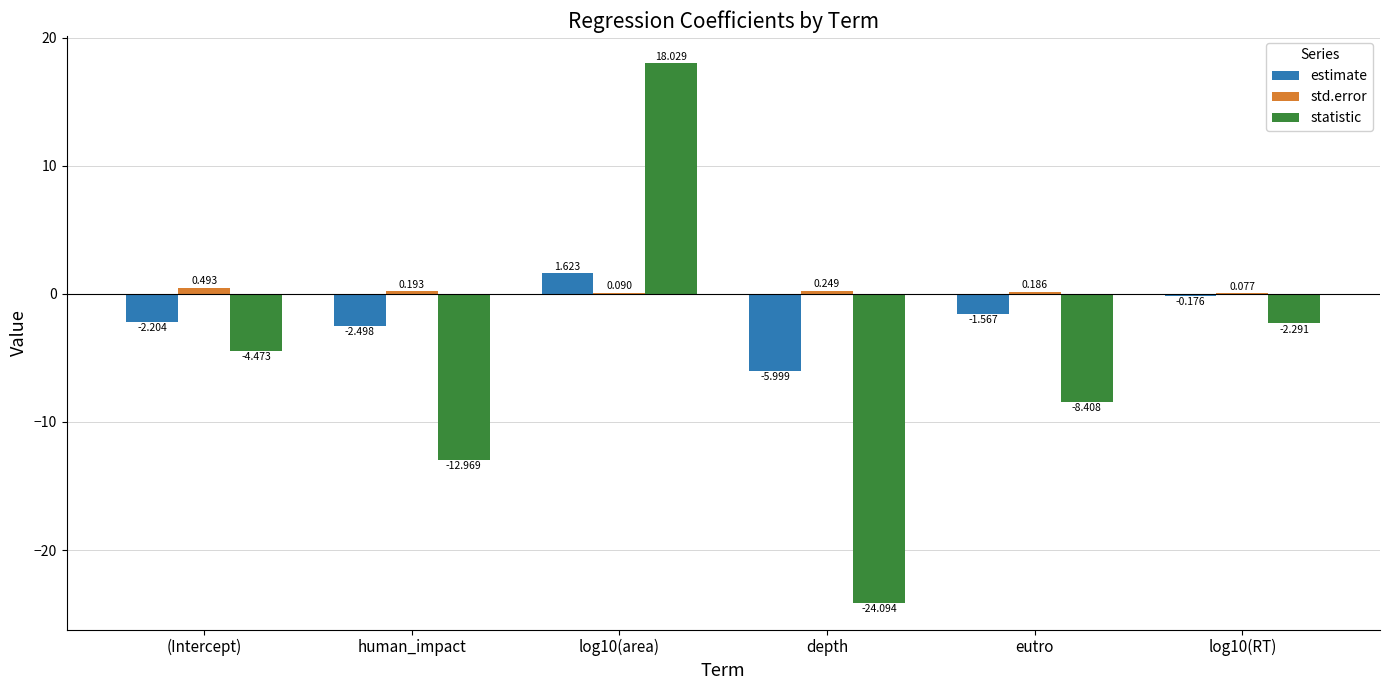

Which series has the largest total across all categories?

std.error